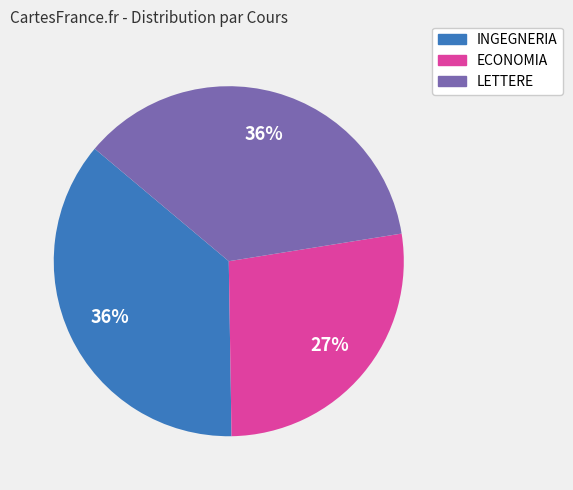

Do INGEGNERIA and ECONOMIA together represent more than half of the pie?

Yes